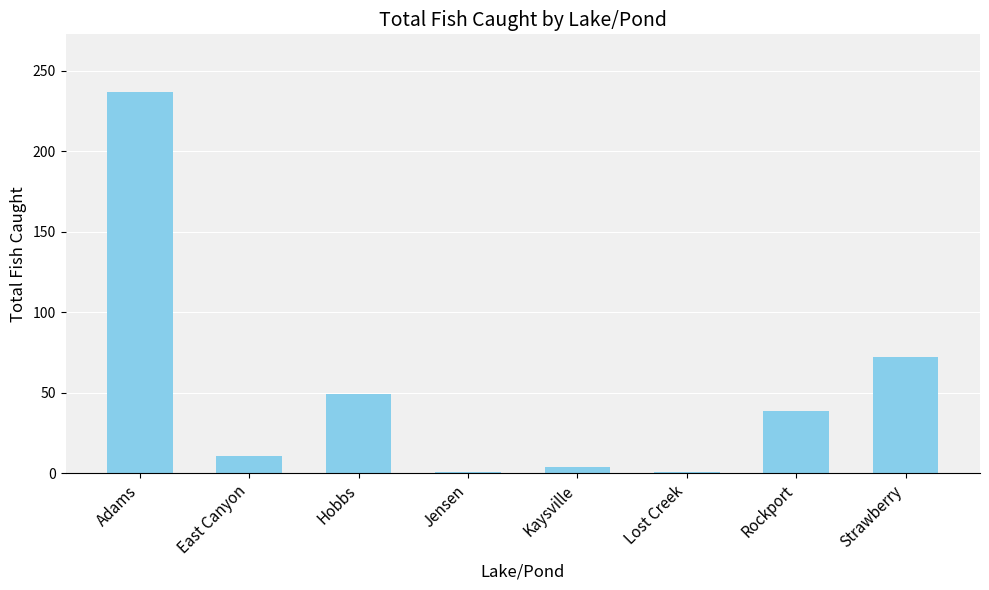

What is the smallest value displayed?

1